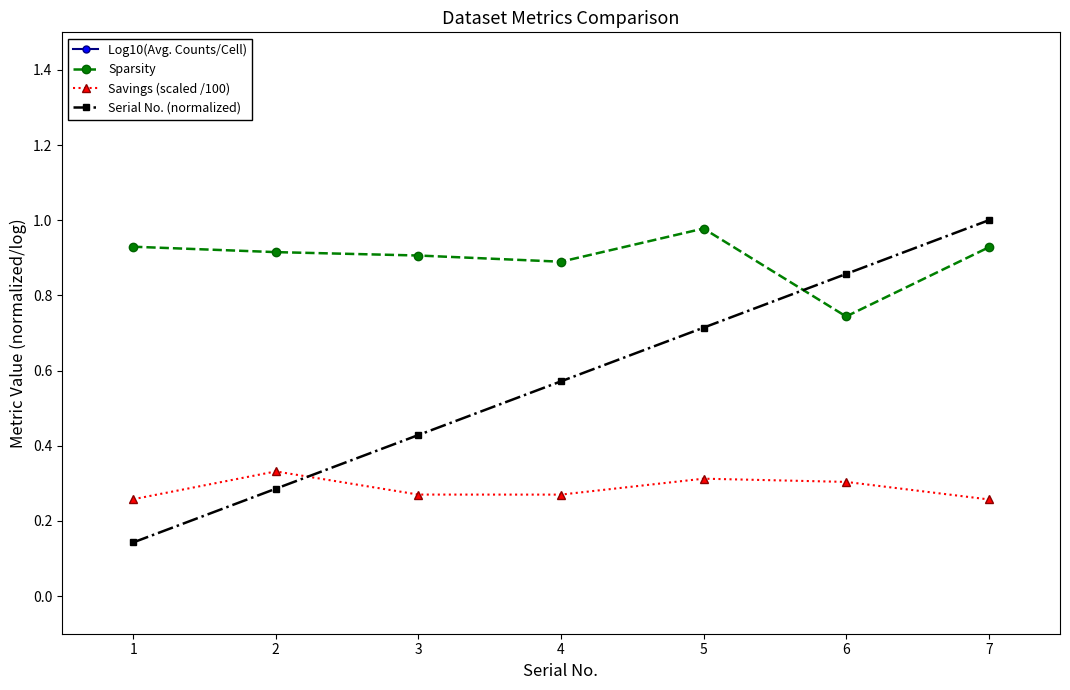

Between 3 and 5, which series saw the biggest shift?

Log10(Avg. Counts/Cell)